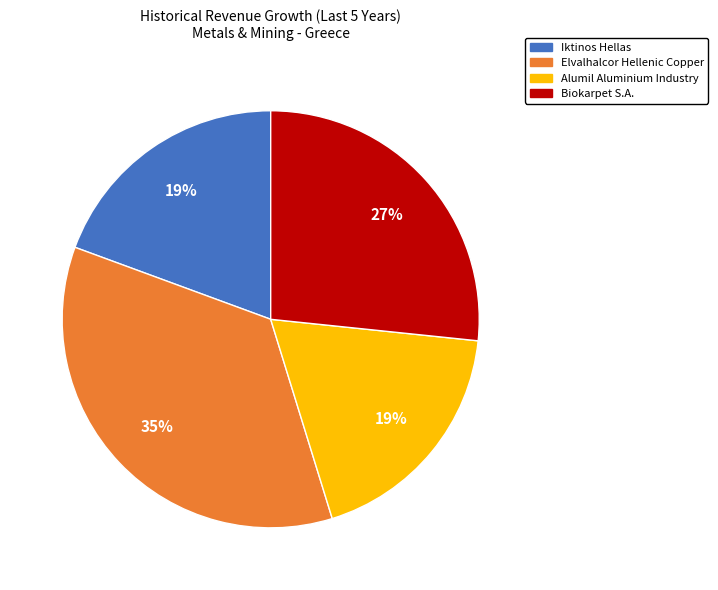

What percentage is the Elvalhalcor Hellenic Copper slice, to the nearest percent?

35%